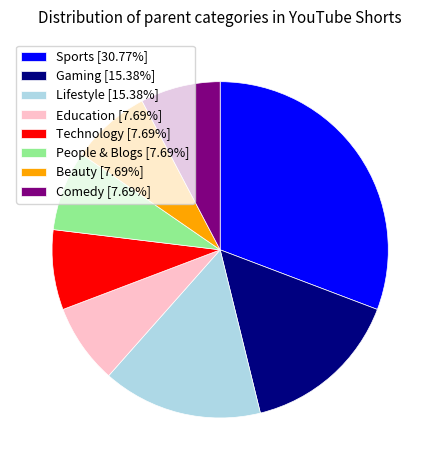

Approximately how many times larger is the value at Education [7.69%] compared to Lifestyle [15.38%]?

0.5